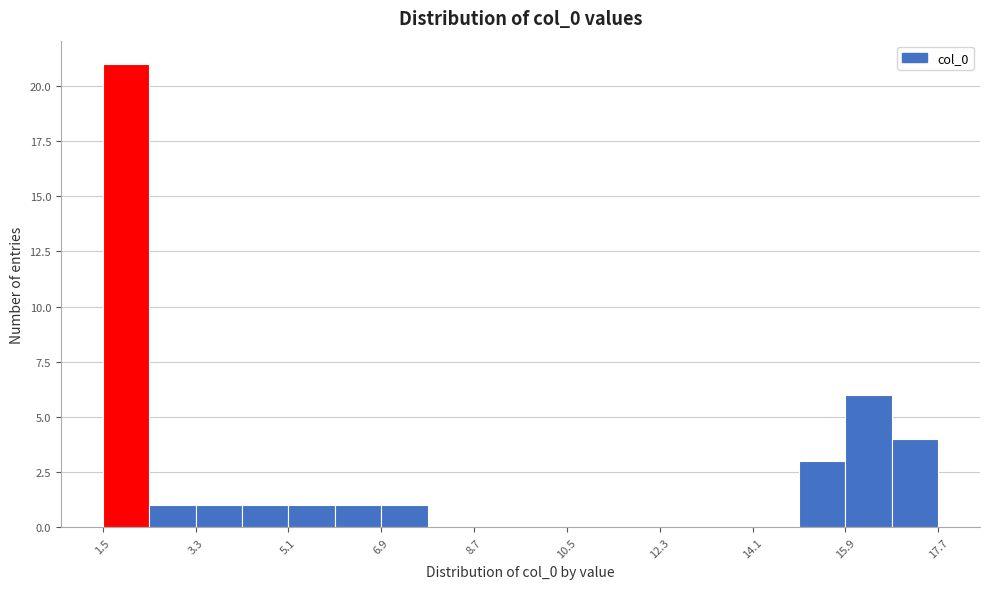

What is the height of the bar covering 6.8 to 7.8 on the x-axis? Neither the bar edges nor the heights are printed on the chart, so give them approximately, as read against the axes.

1